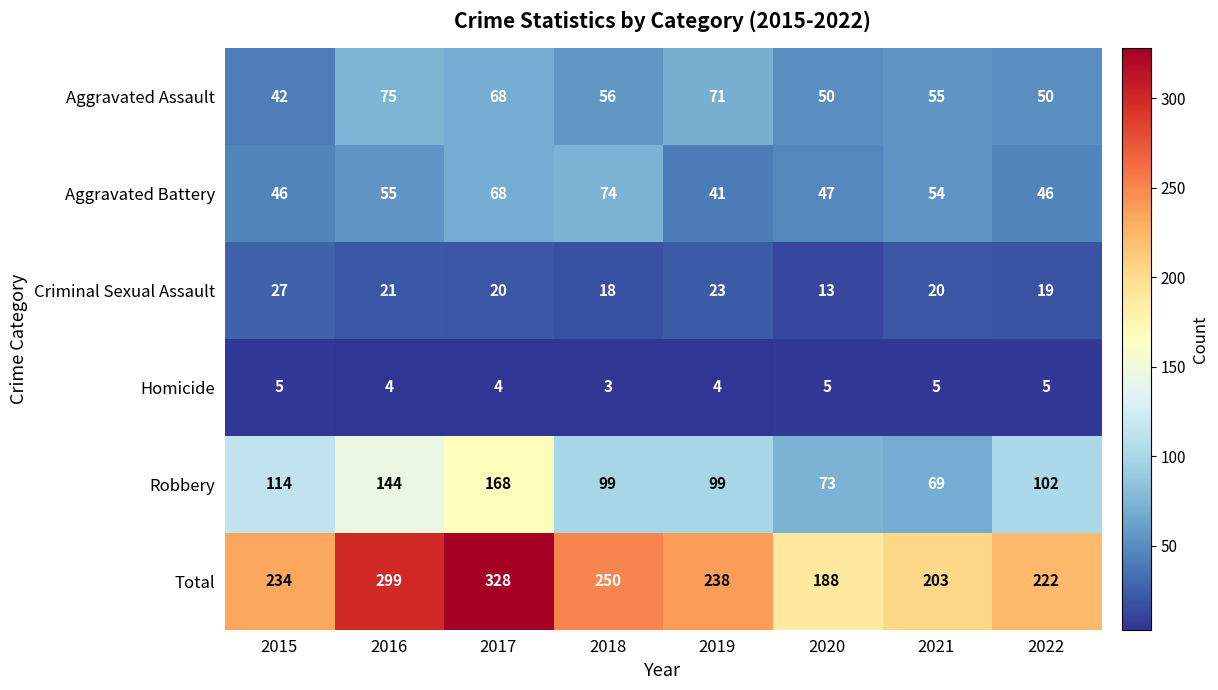

Which label corresponds to the smallest value in the chart?

2018